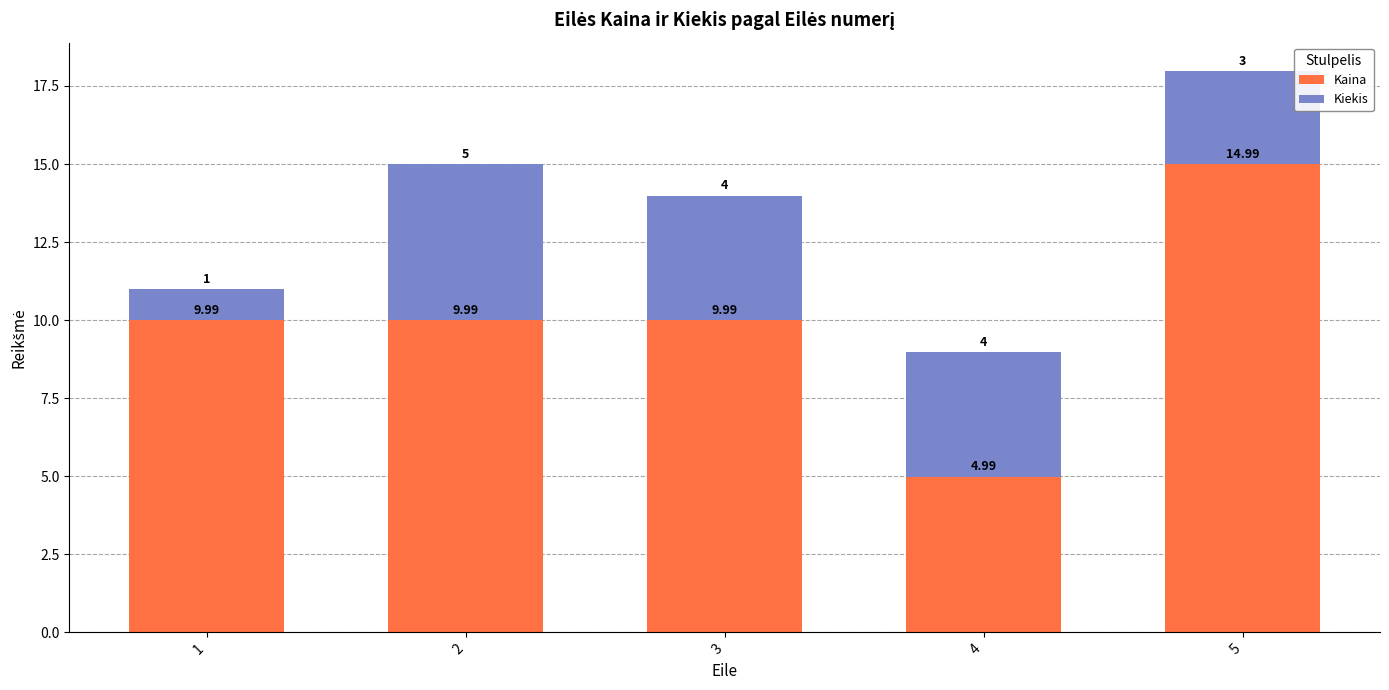

What is the average value of the Kaina series?

10.0